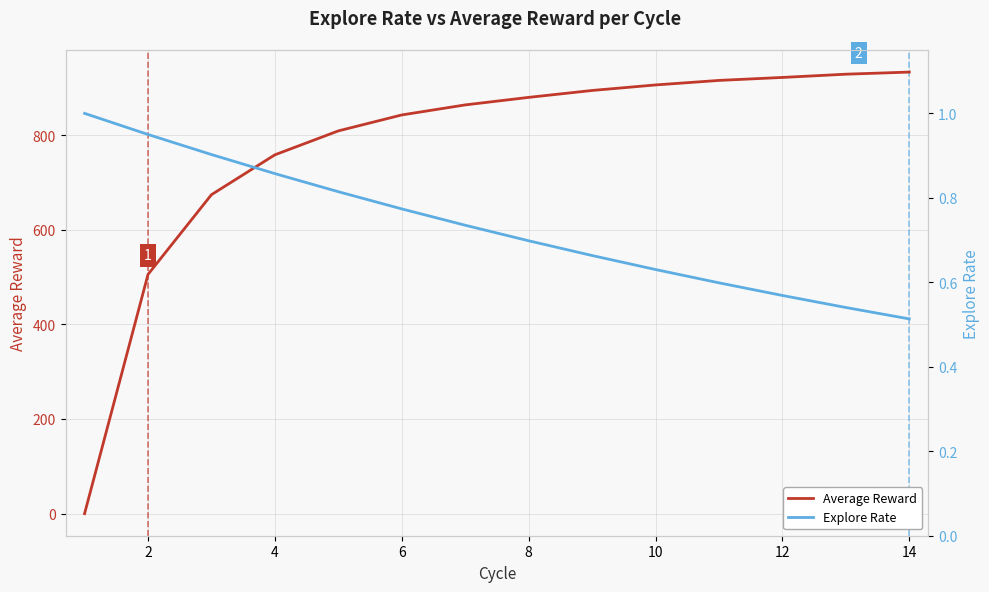

At how many categories does at least one series exceed 484?

13